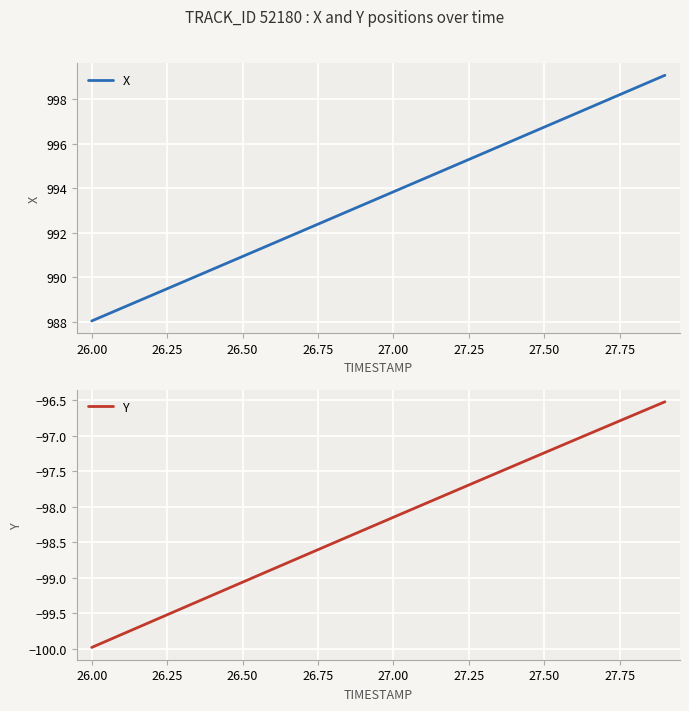

List the series in order of their overall mean, highest first.

X, Y